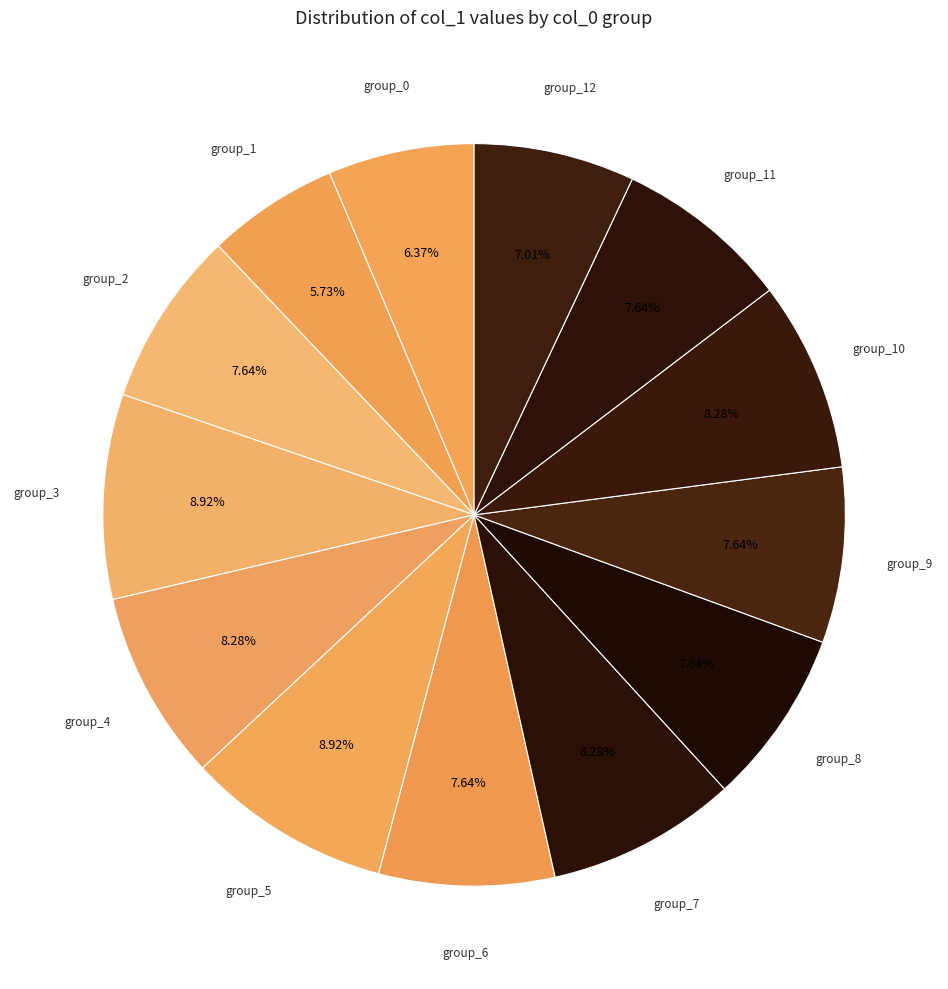

Which has a higher value, group_8 or group_12?

group_8